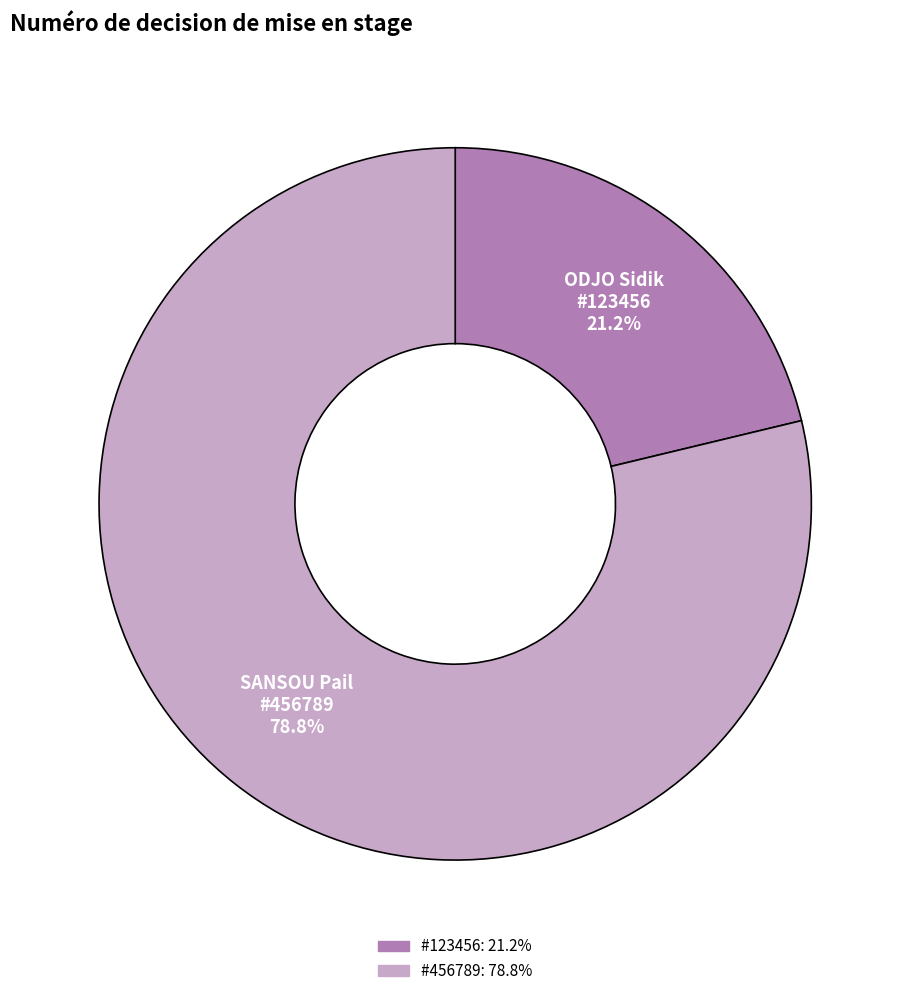

How many segments does this pie chart have?

2